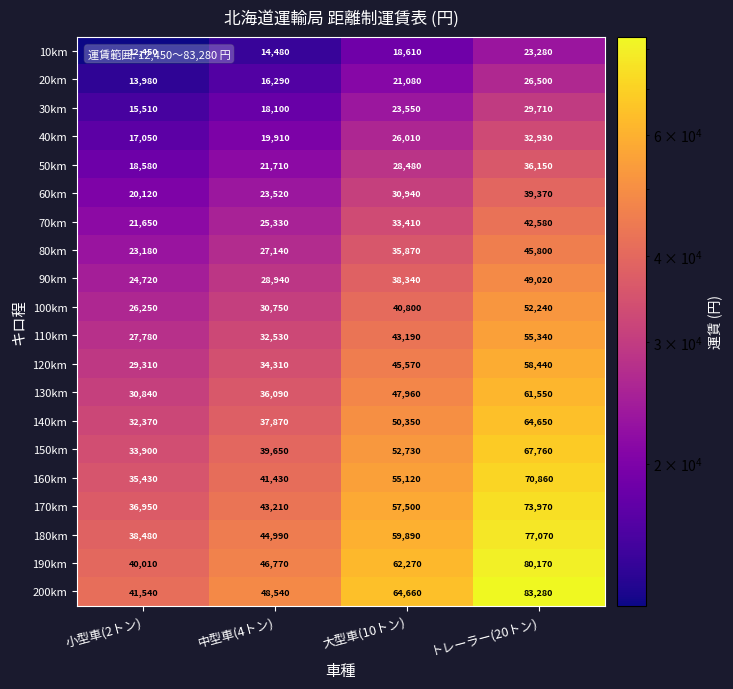

Is it true that 70km equals 34531 at 小型車(2トン)?

False